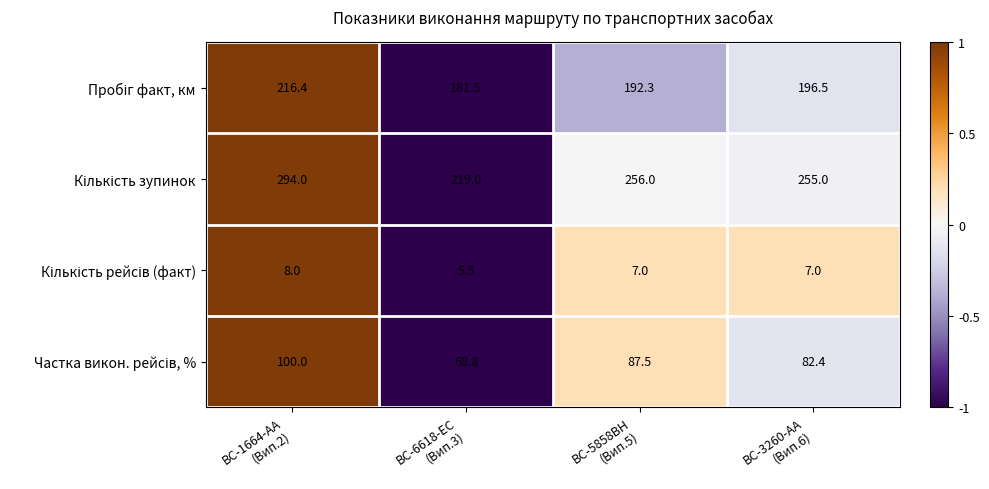

What is the greatest value displayed?

294.0